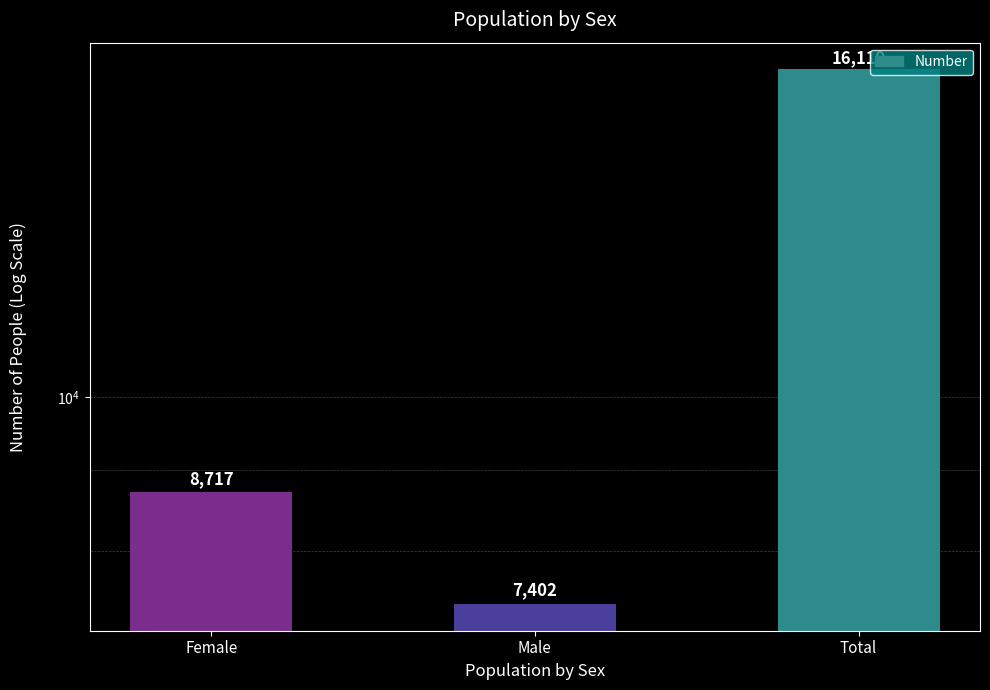

Which has a higher value, Female or Total?

Total